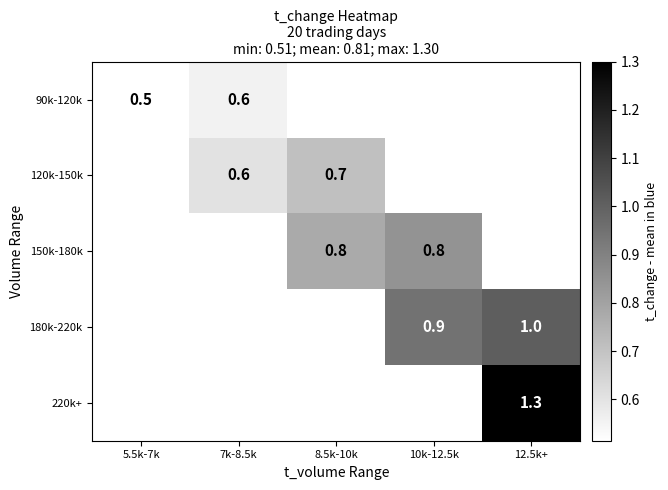

Rank the series by their average value, from lowest to highest.

90k-120k, 120k-150k, 150k-180k, 180k-220k, 220k+